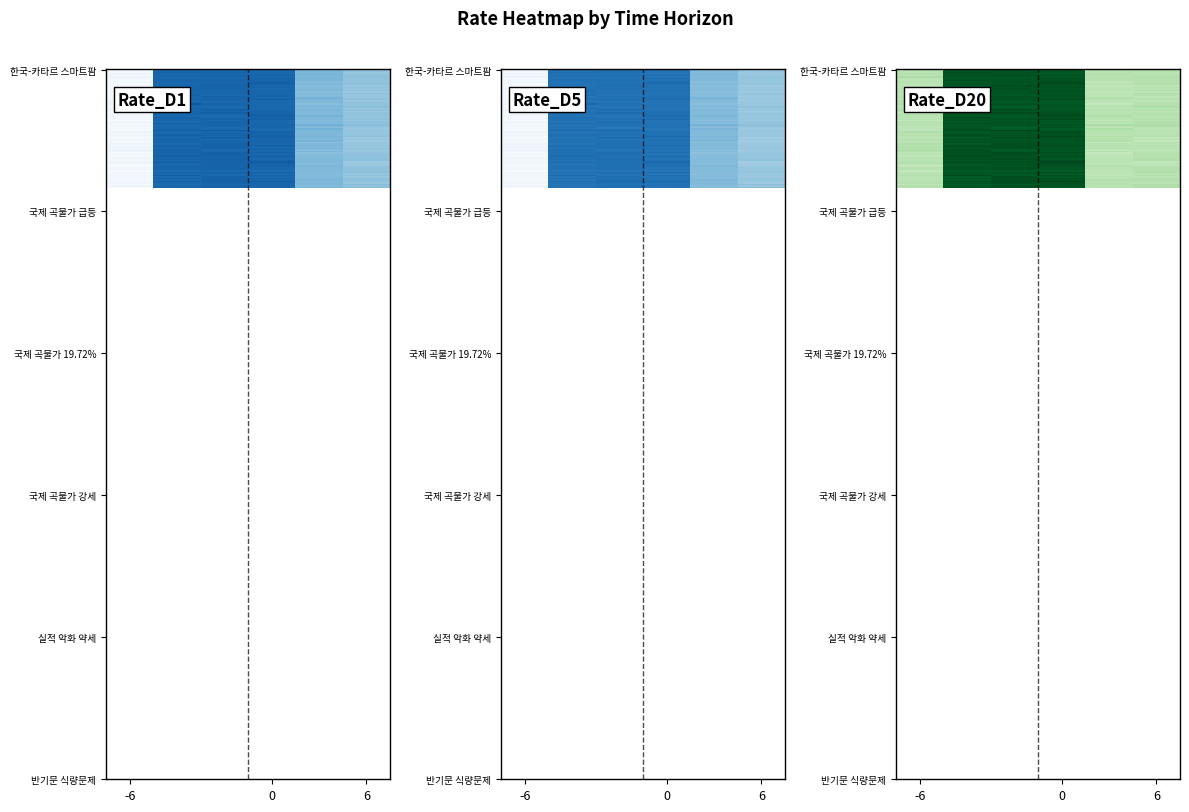

Which series has the largest range (max minus min)?

Rate_D20